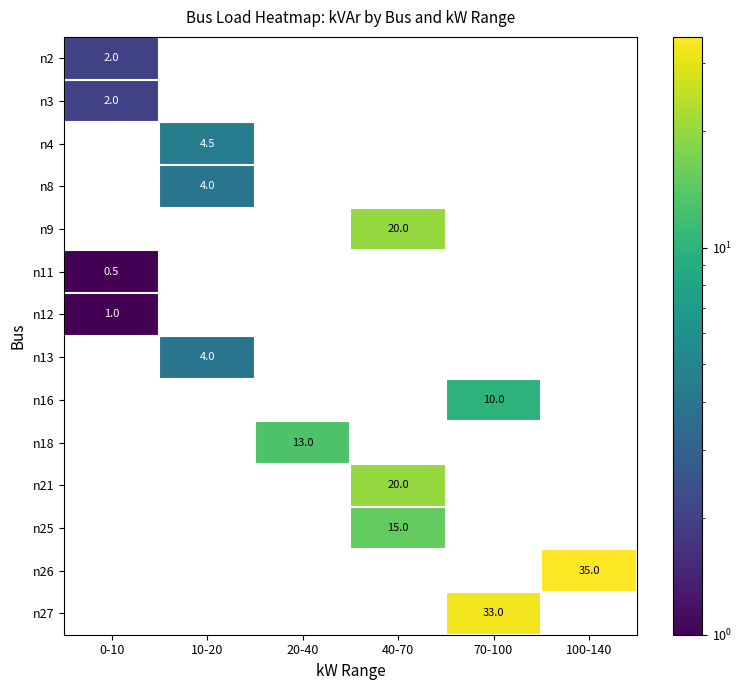

What is the approximate value of n16 at 70-100?

10.0